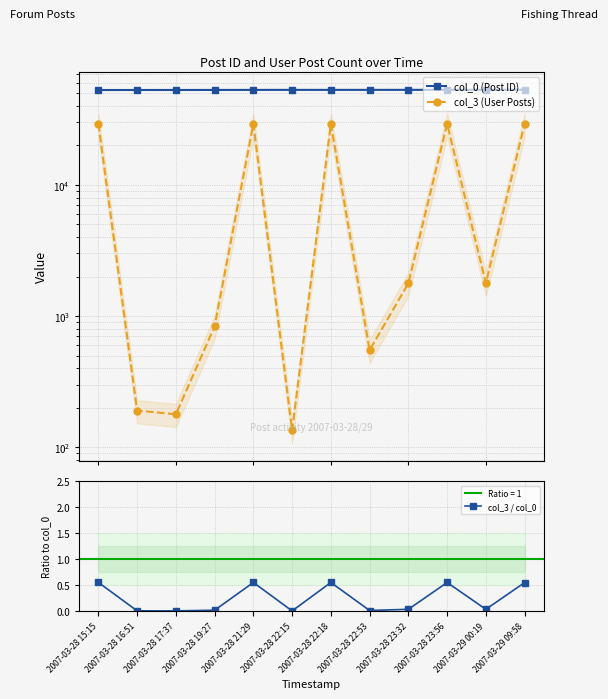

Reading left to right, extract all data points from this chart.

col_0 (Post ID): 2007-03-28 15:15=52727.0	2007-03-28 16:51=52758.0	2007-03-28 17:37=52770.0	2007-03-28 19:27=52798.0	2007-03-28 21:29=52841.0	2007-03-28 22:15=52857.0	2007-03-28 22:18=52858.0	2007-03-28 22:53=52872.0	2007-03-28 23:32=52884.0	2007-03-28 23:56=52892.0	2007-03-29 00:19=52906.0	2007-03-29 09:58=53017.0
col_3 (User Posts): 2007-03-28 15:15=29133.0	2007-03-28 16:51=191.0	2007-03-28 17:37=179.0	2007-03-28 19:27=836.0	2007-03-28 21:29=29133.0	2007-03-28 22:15=135.0	2007-03-28 22:18=29133.0	2007-03-28 22:53=551.0	2007-03-28 23:32=1780.0	2007-03-28 23:56=29133.0	2007-03-29 00:19=1780.0	2007-03-29 09:58=29133.0
col_3 / col_0: 2007-03-28 15:15=0.6	2007-03-28 16:51=0.0	2007-03-28 17:37=0.0	2007-03-28 19:27=0.0	2007-03-28 21:29=0.6	2007-03-28 22:15=0.0	2007-03-28 22:18=0.6	2007-03-28 22:53=0.0	2007-03-28 23:32=0.0	2007-03-28 23:56=0.6	2007-03-29 00:19=0.0	2007-03-29 09:58=0.5